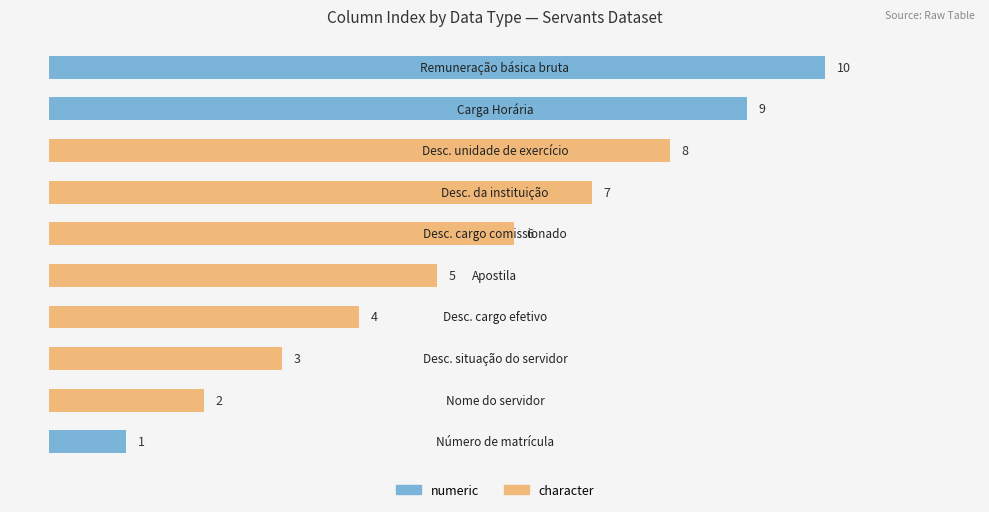

Which has a higher value, 3 or 1?

3